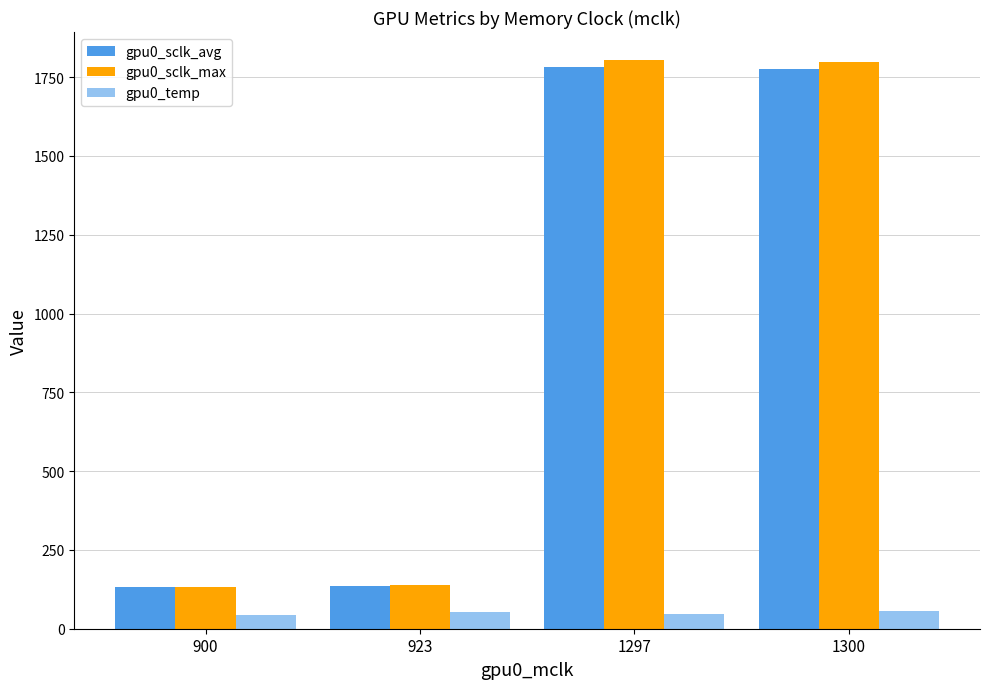

What is the highest value of the gpu0_sclk_max series?

1803.0